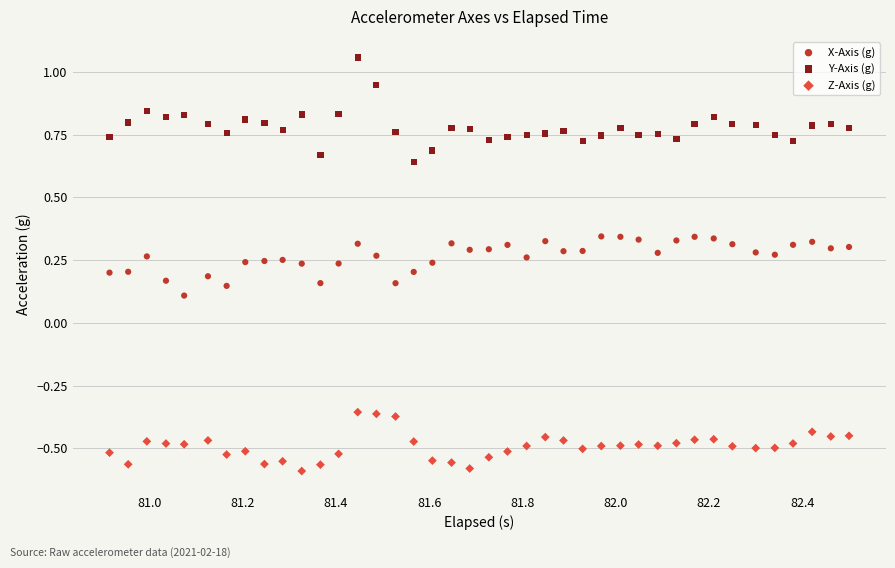

What are all the series names shown in the legend?

X-Axis (g), Y-Axis (g), Z-Axis (g)